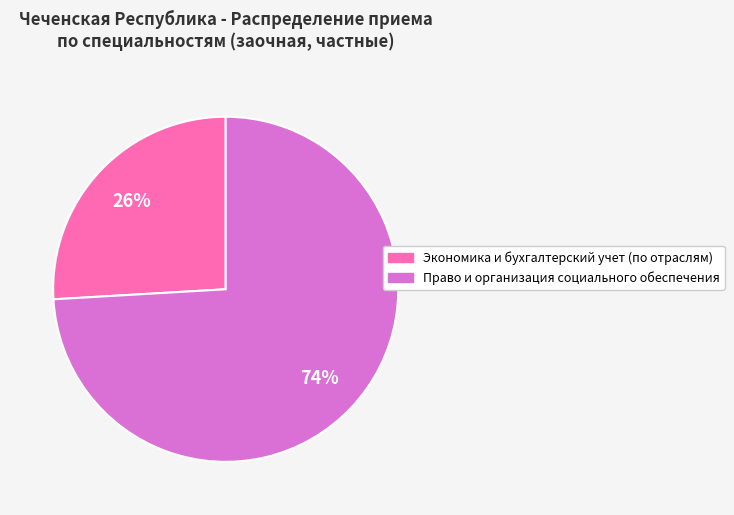

Count the number of slices in the pie.

2